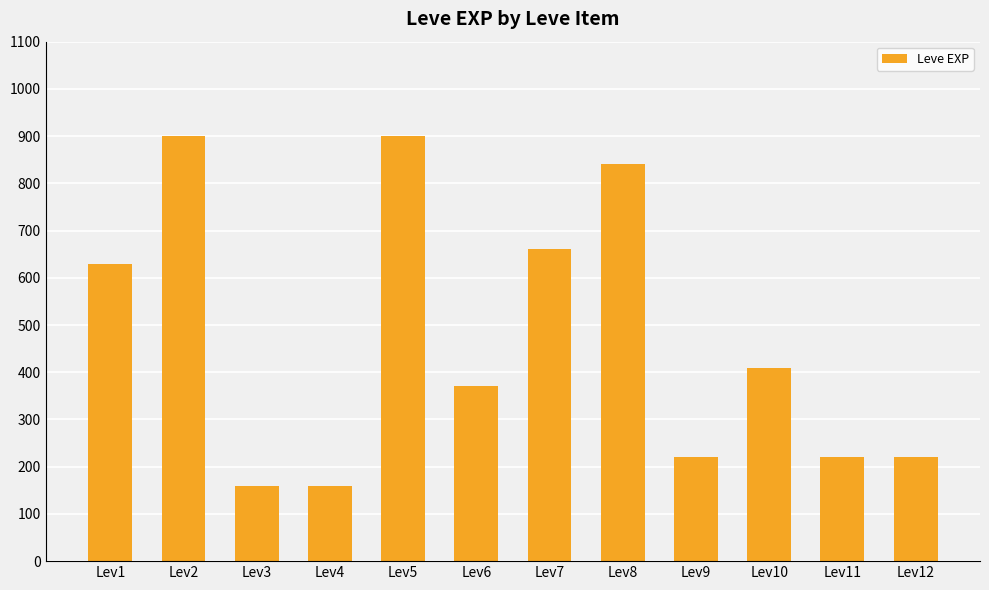

How many distinct data groups are displayed?

1